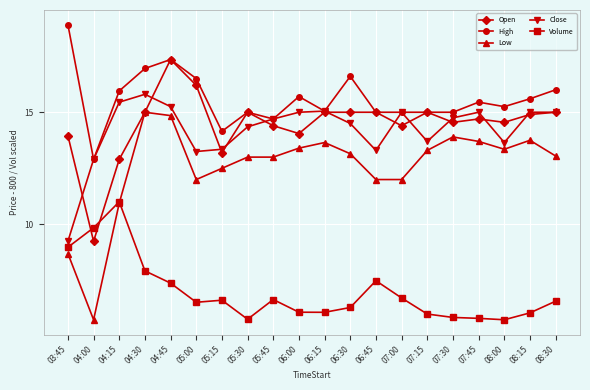

The Open series shows 18.3 at 05:15. True or false?

False